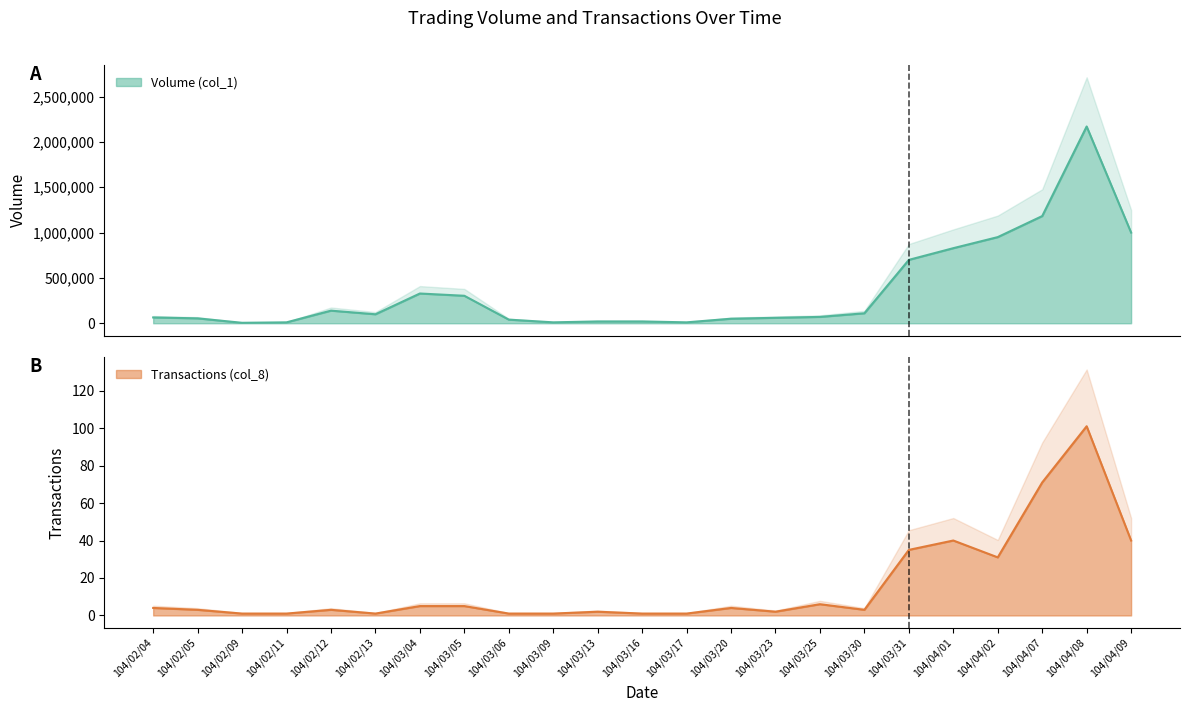

What is the label of the 20th point from the right?

104/02/11